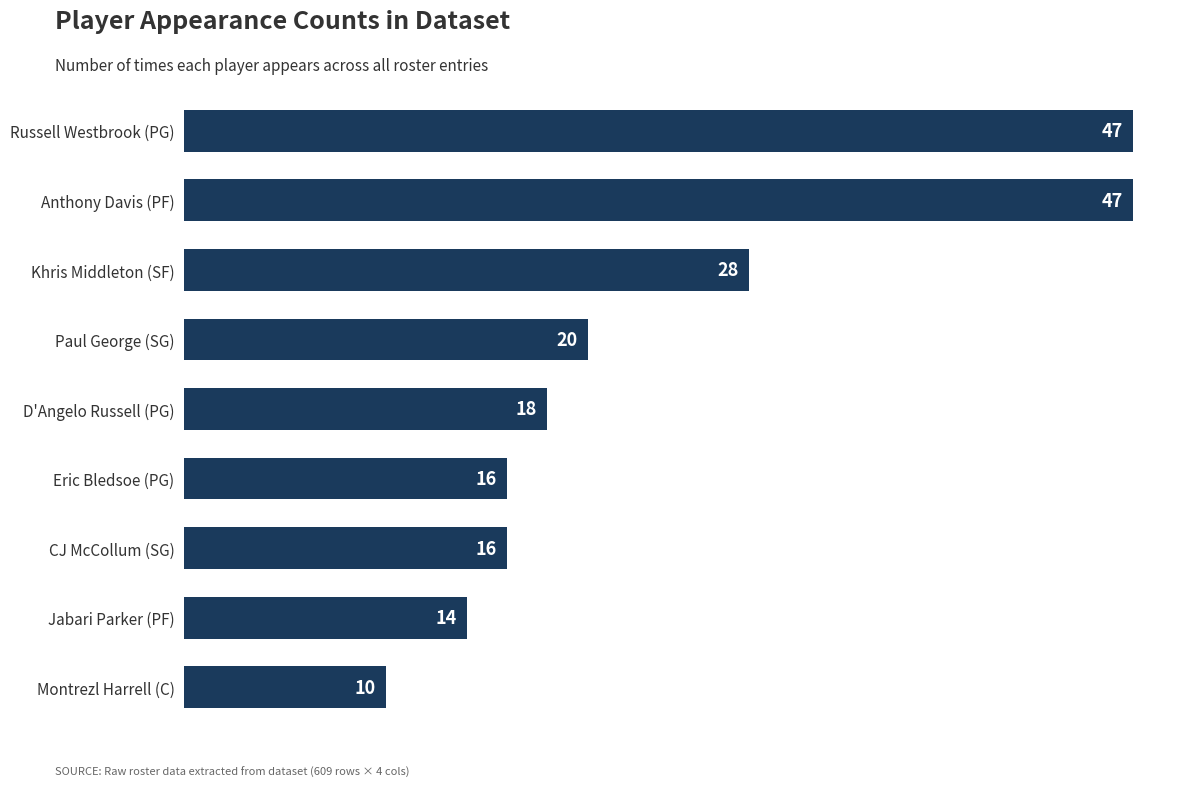

True or false: the data shows 28 at Paul George (SG).

False